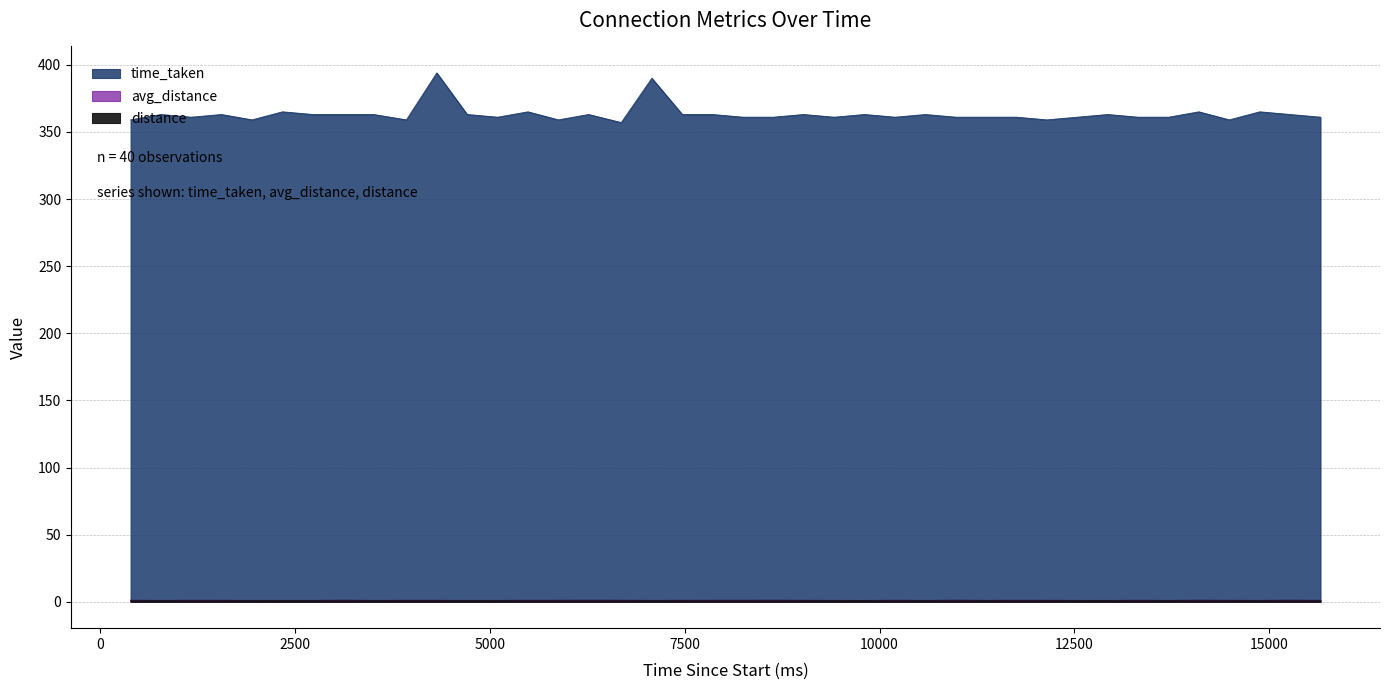

The value of time_taken at 14098 is 365.0. True or false?

True